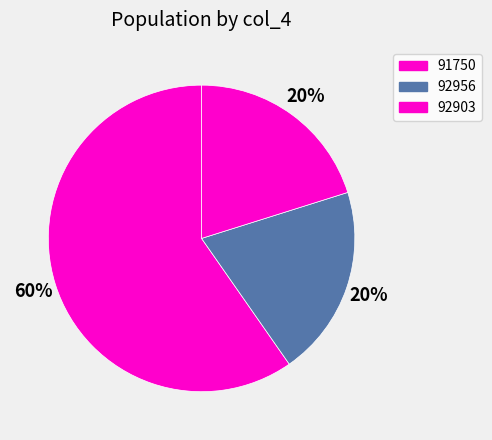

Count the number of slices in the pie.

3